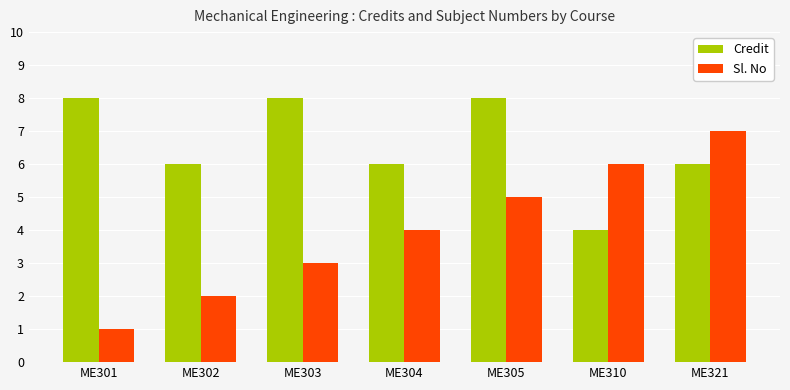

Reading left to right, transcribe all the data shown in this chart.

Credit: 8	6	8	6	8	4	6
Sl. No: 1	2	3	4	5	6	7